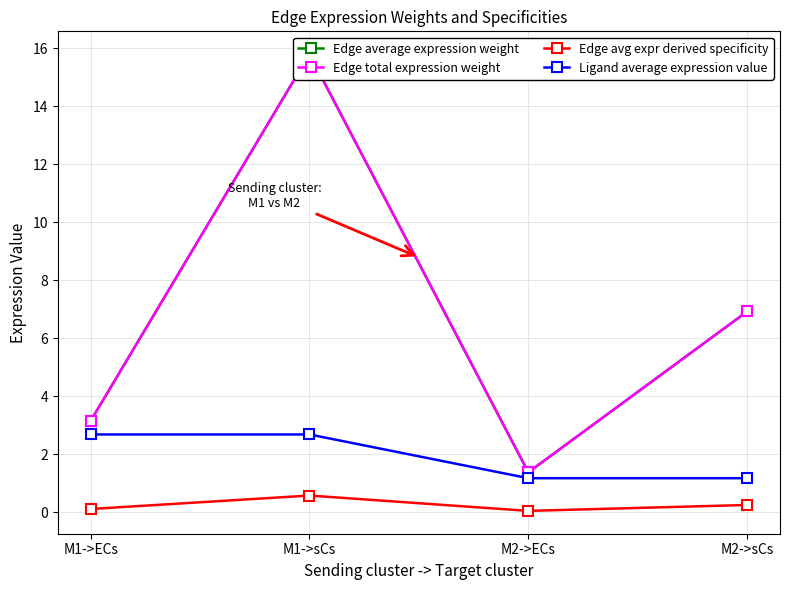

What is the sum of all Edge total expression weight values?

27.2